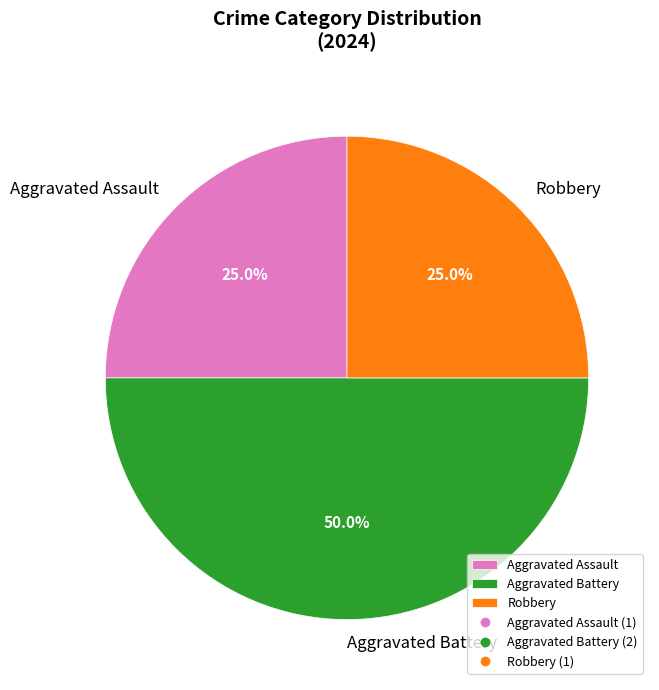

Is it true that Aggravated Battery is 50% of the pie?

True